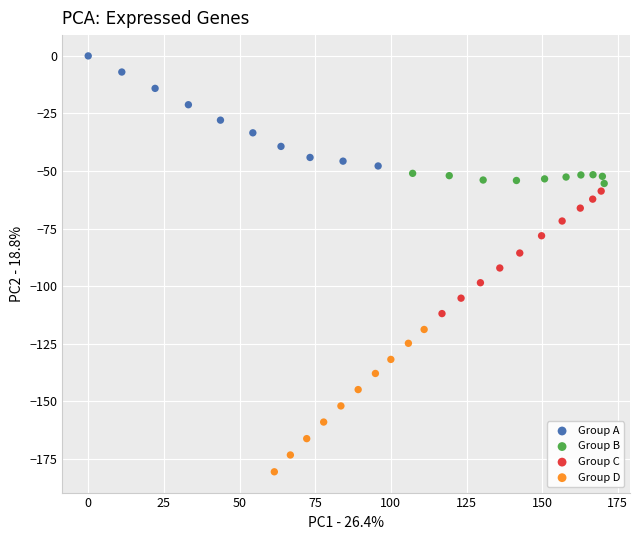

Which series has the widest spread of Y values?

Group D